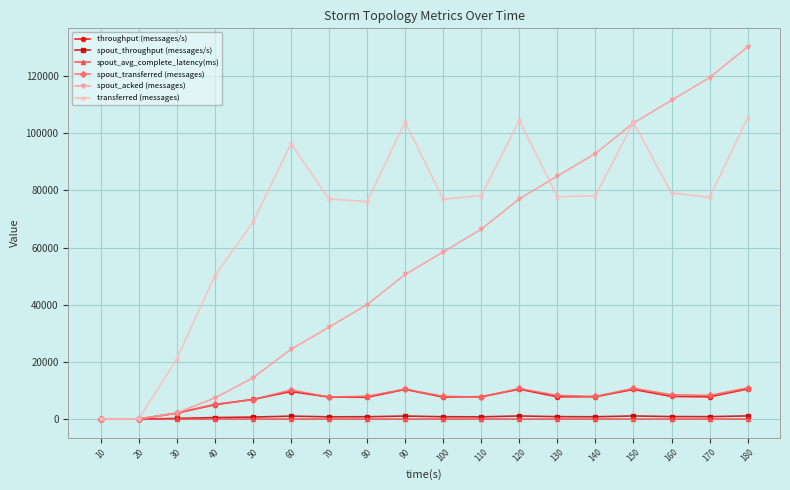

Which label corresponds to the largest value in the chart?

180